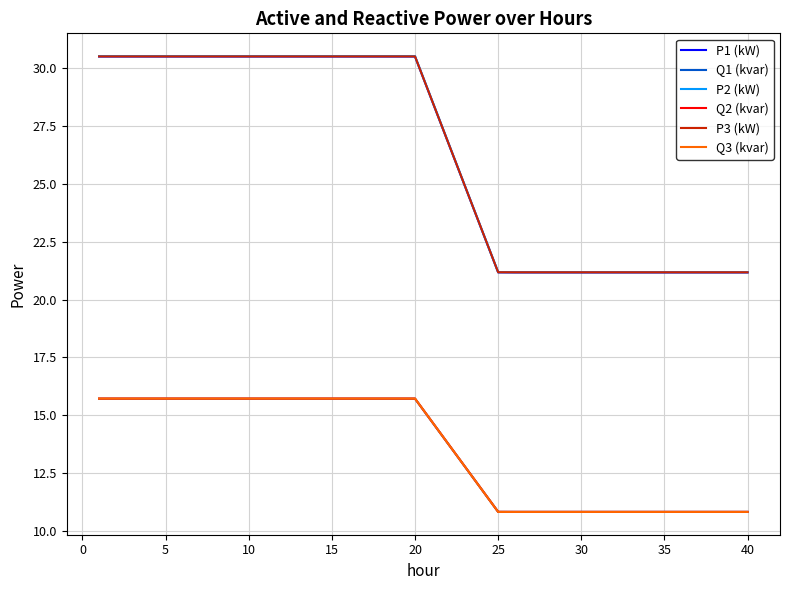

How many lines are shown in the chart?

6